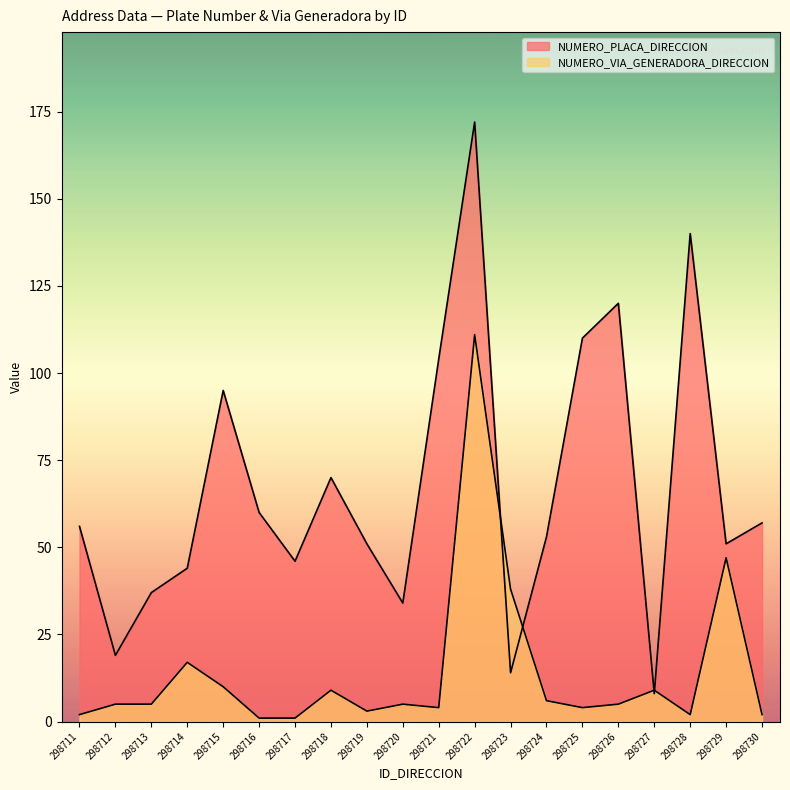

At which category is the sum across all series the highest?

298722